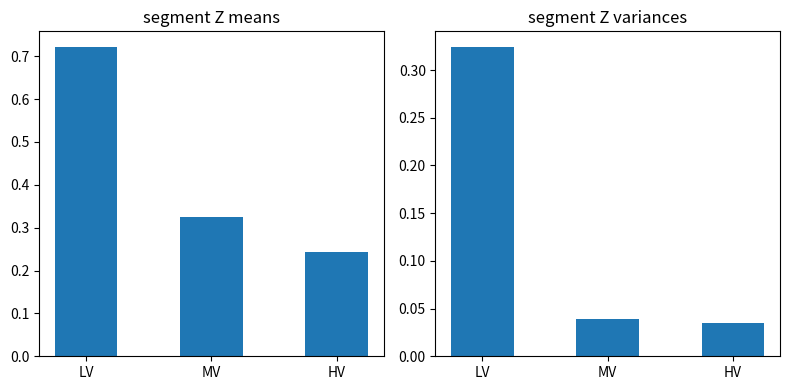

Rank the series at HV from highest to lowest value.

r_ohm_per_km mean, r_ohm_per_km variance